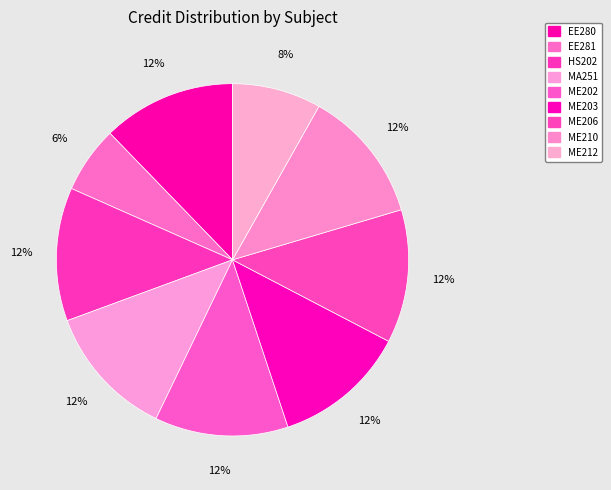

To the nearest percent, what is the average slice percentage?

11%